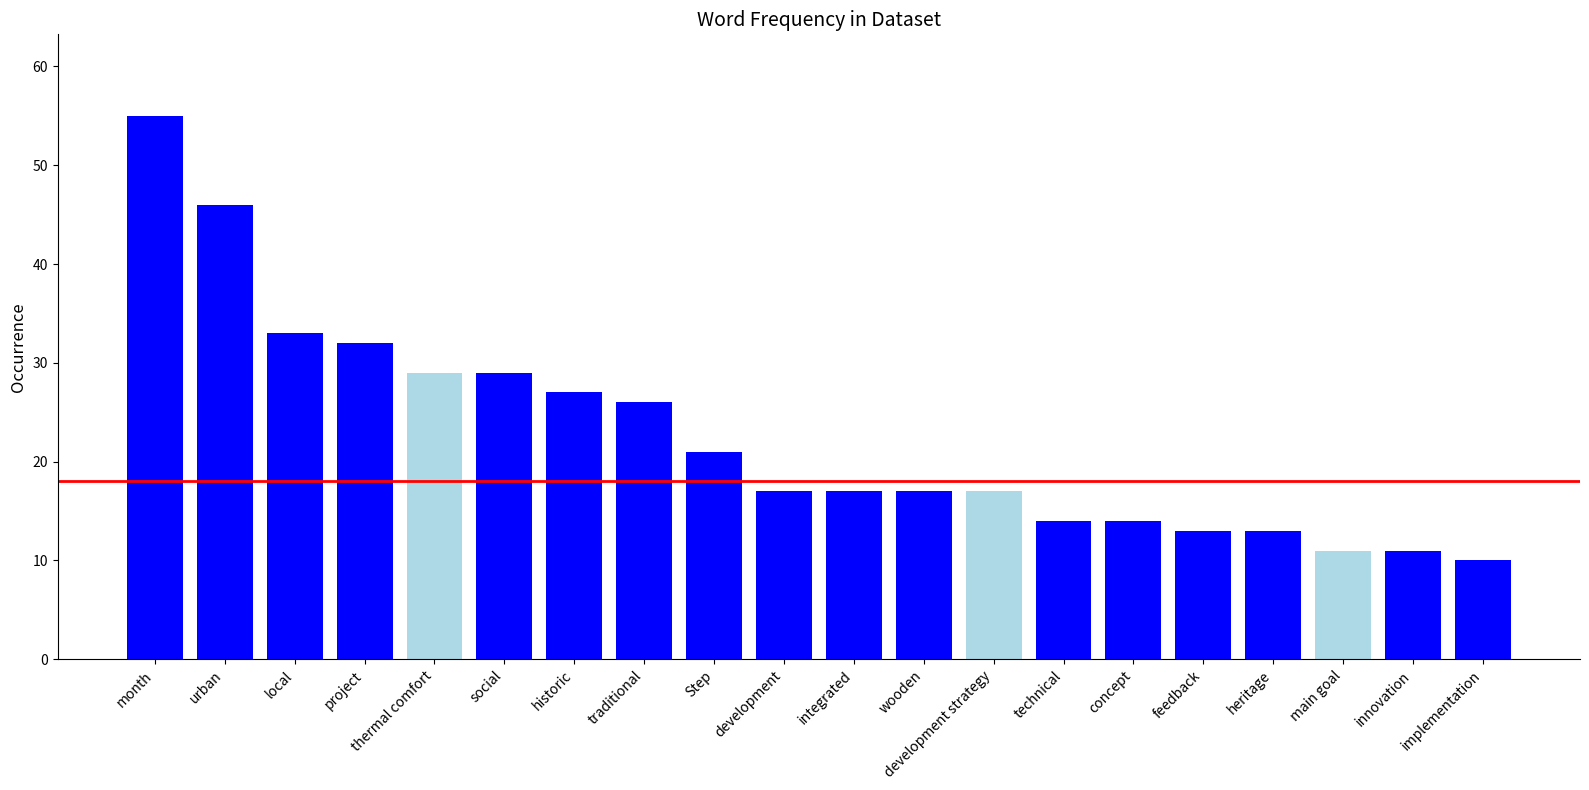

What is the maximum value for 1-word terms?

55